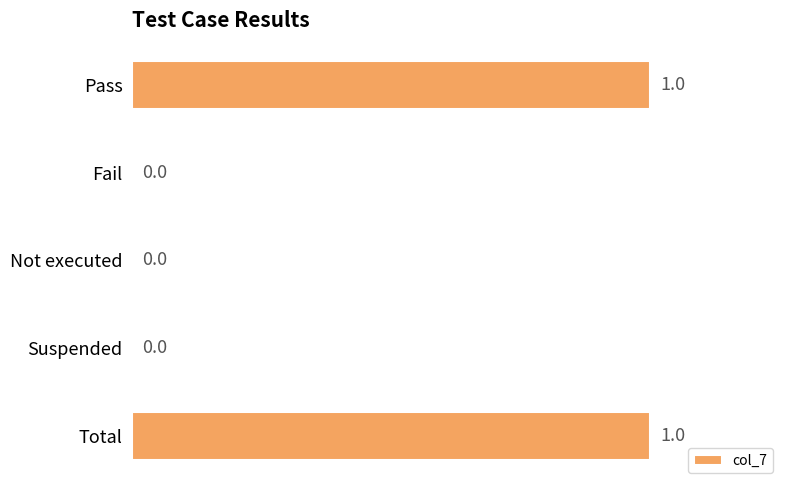

The value at Not executed is -1. True or false?

False